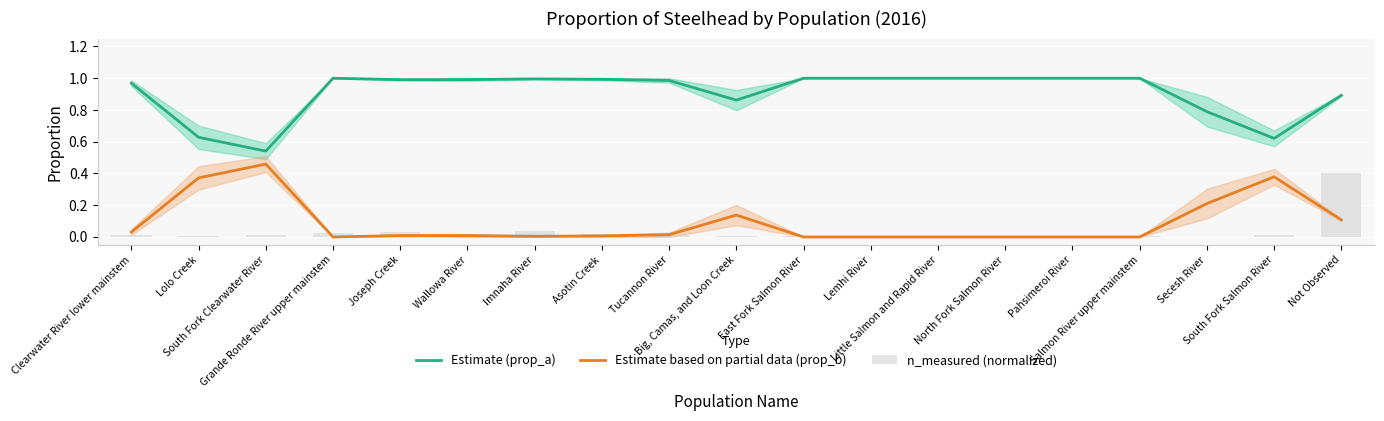

At how many categories does at least one series exceed 0?

19